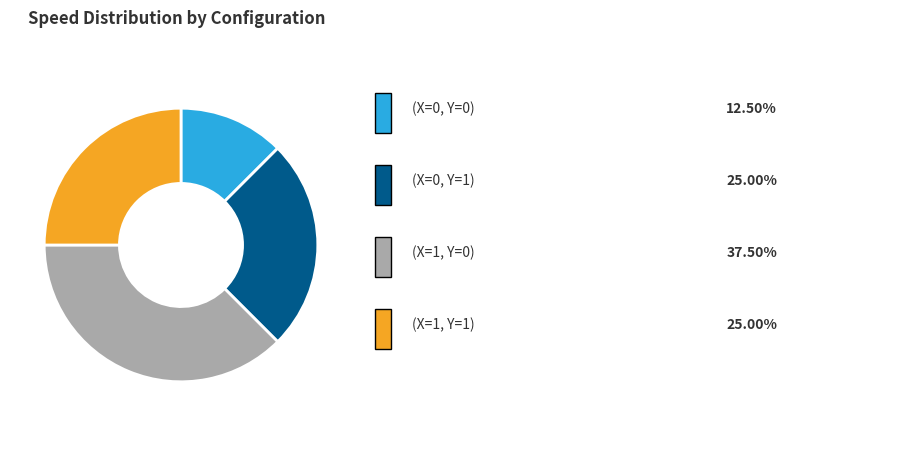

Is there a majority slice in this chart?

No